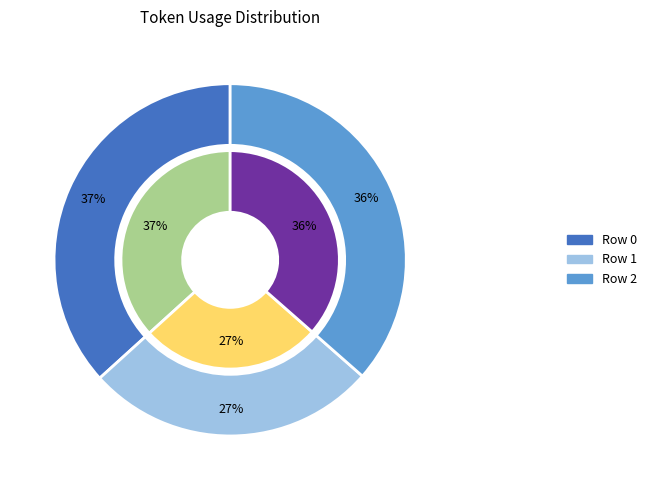

Which slice is the largest?

Row 0